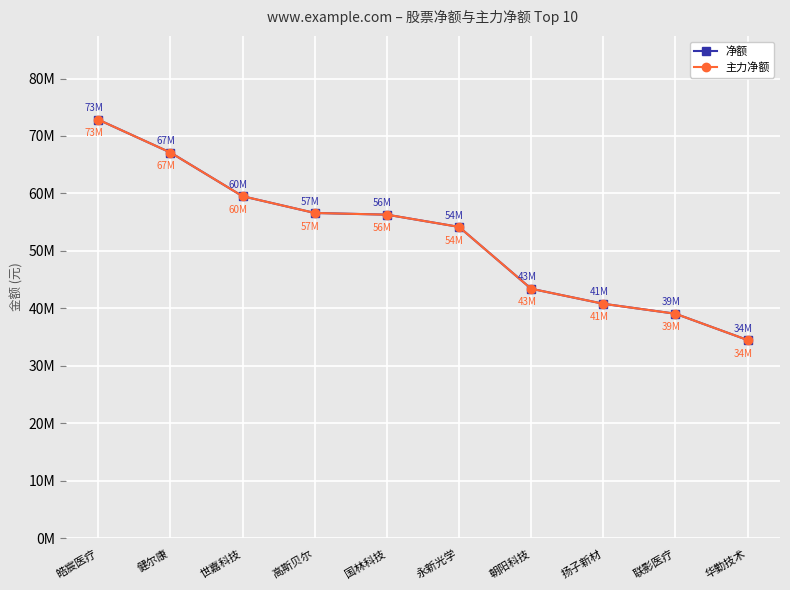

Does the chart have visible grid lines?

Yes